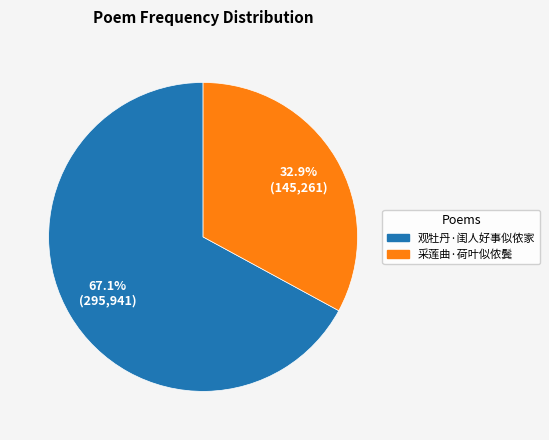

Is it true that 观牡丹·闺人好事似侬家 is 80% of the pie?

False